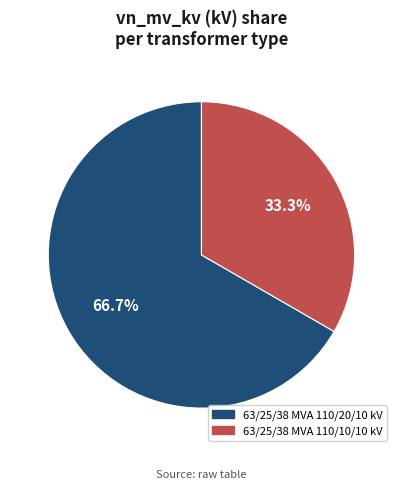

To the nearest percent, what percentage of the pie is 63/25/38 MVA 110/10/10 kV?

33%